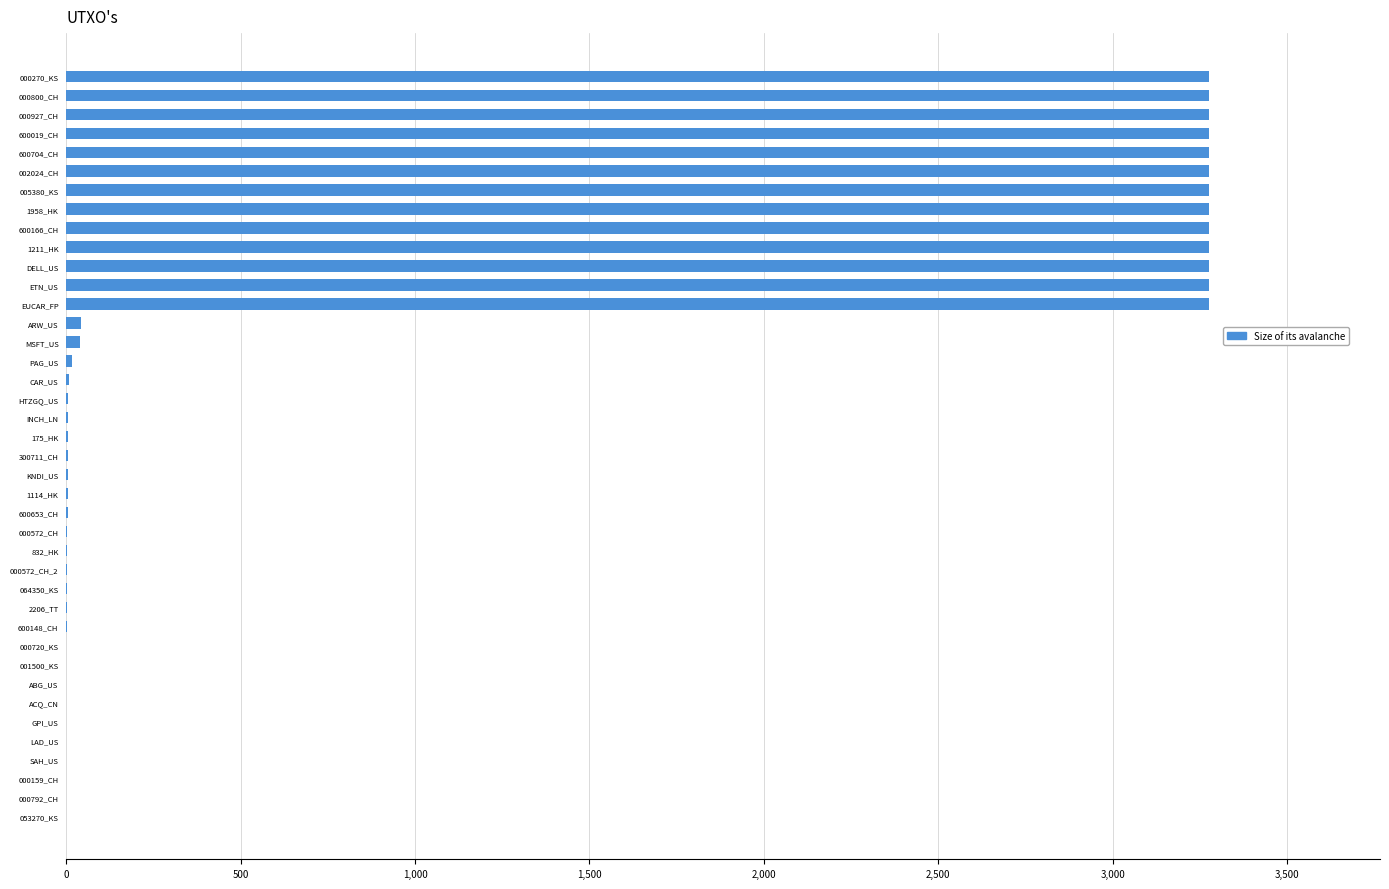

What is the greatest value displayed?

3275